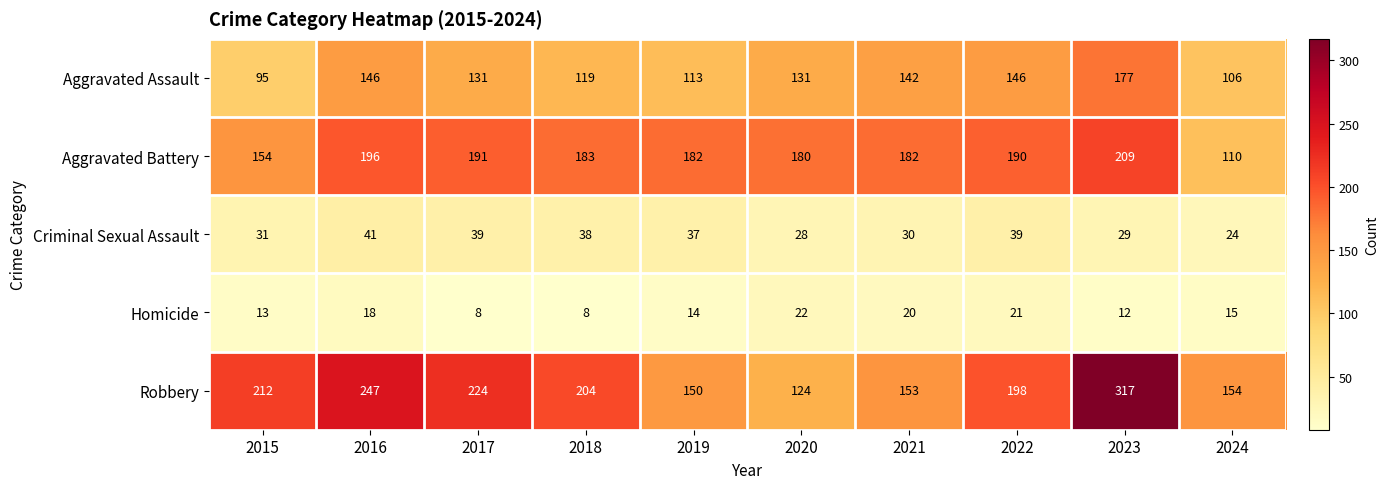

What is the sum of the Aggravated Assault values at 2023 and 2017?

308